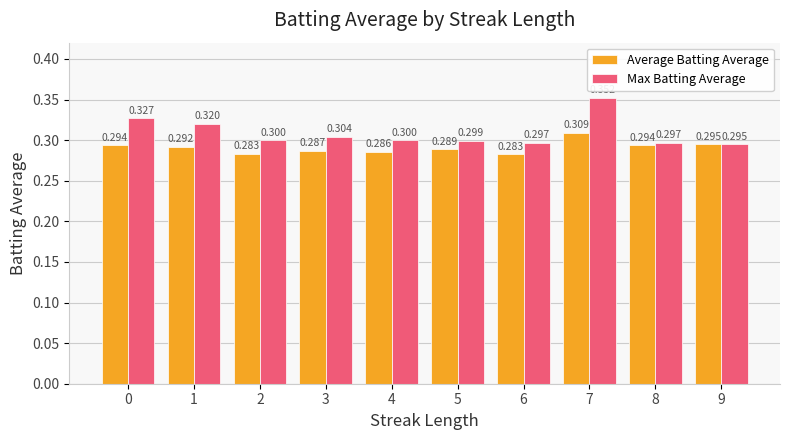

Rank the series at 7 from highest to lowest value.

Max Batting Average, Average Batting Average